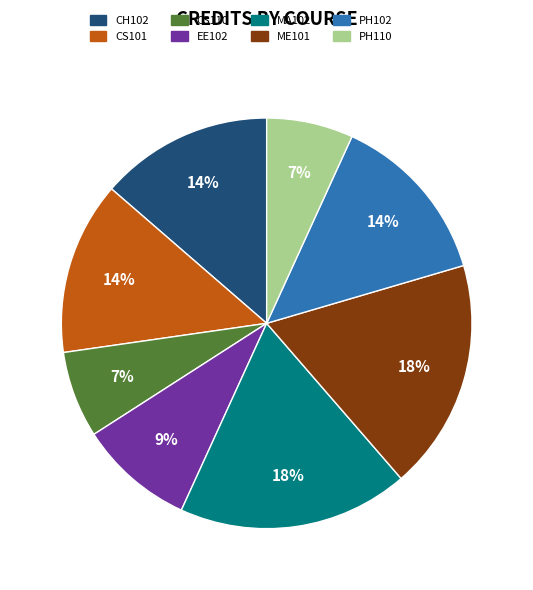

Does ME101 account for over 50% of the chart?

No